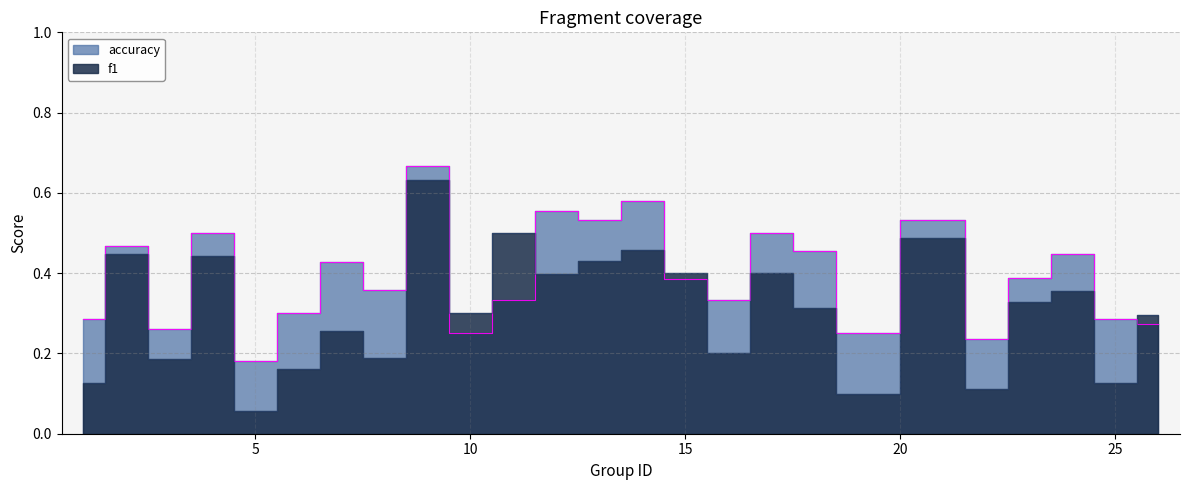

Reading left to right, transcribe all the data shown in this chart.

f1: 1=0.1	2=0.4	3=0.2	4=0.4	5=0.1	6=0.2	7=0.3	8=0.2	9=0.6	10=0.3	11=0.5	12=0.4	13=0.4	14=0.5	15=0.4	16=0.2	17=0.4	18=0.3	19=0.1	21=0.5	22=0.1	23=0.3	24=0.4	25=0.1	26=0.3
accuracy: 1=0.3	2=0.5	3=0.3	4=0.5	5=0.2	6=0.3	7=0.4	8=0.4	9=0.7	10=0.2	11=0.3	12=0.6	13=0.5	14=0.6	15=0.4	16=0.3	17=0.5	18=0.5	19=0.2	21=0.5	22=0.2	23=0.4	24=0.4	25=0.3	26=0.3